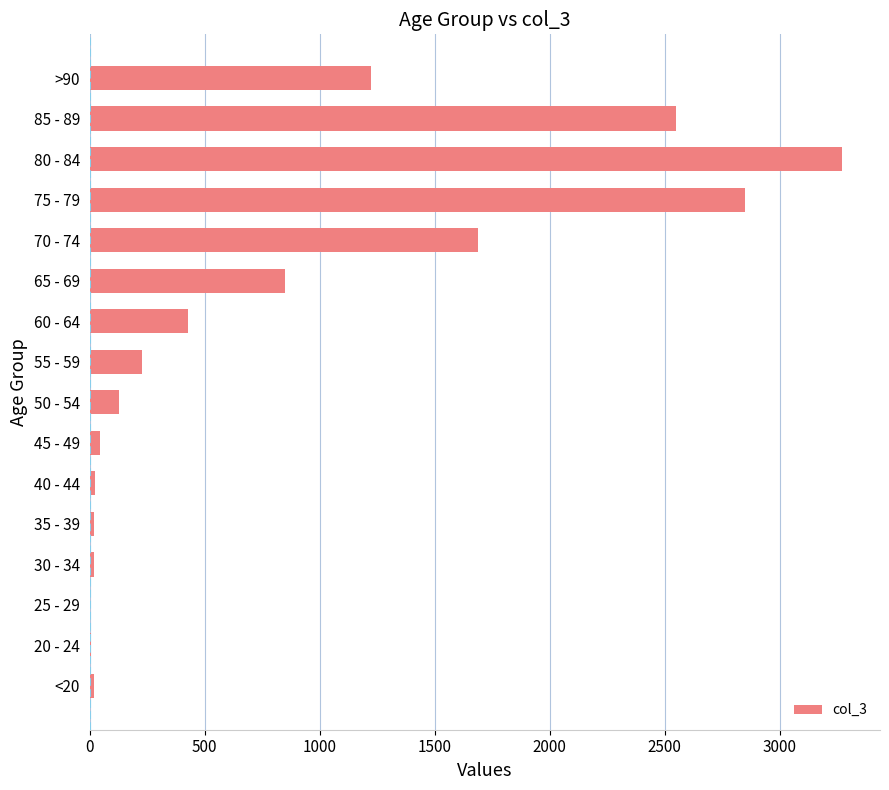

The chart shows a value of 1690 at 70 - 74. True or false?

True